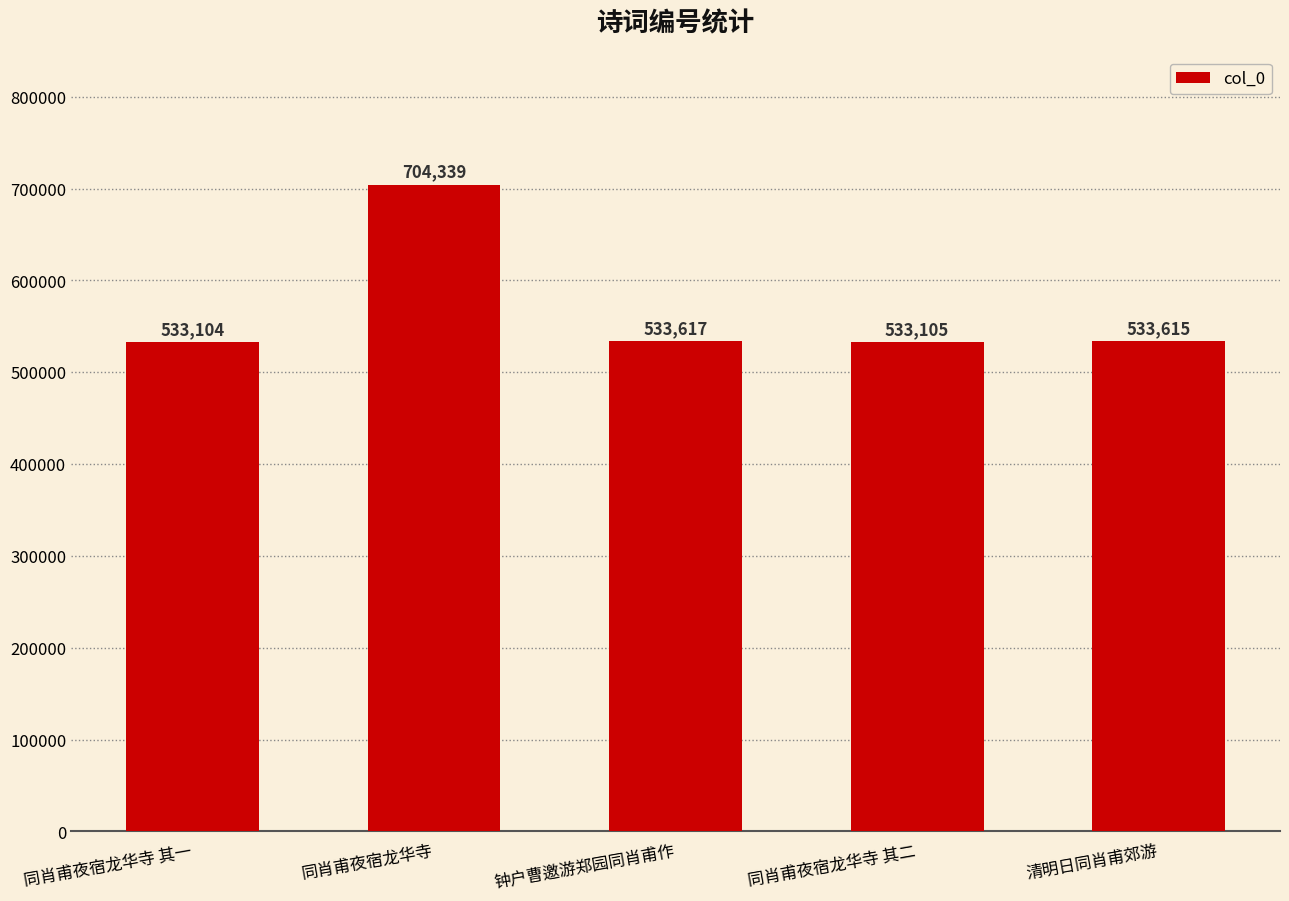

List the labels in order of value, smallest first.

同肖甫夜宿龙华寺 其一, 同肖甫夜宿龙华寺 其二, 清明日同肖甫郊游, 钟户曹邀游郑园同肖甫作, 同肖甫夜宿龙华寺